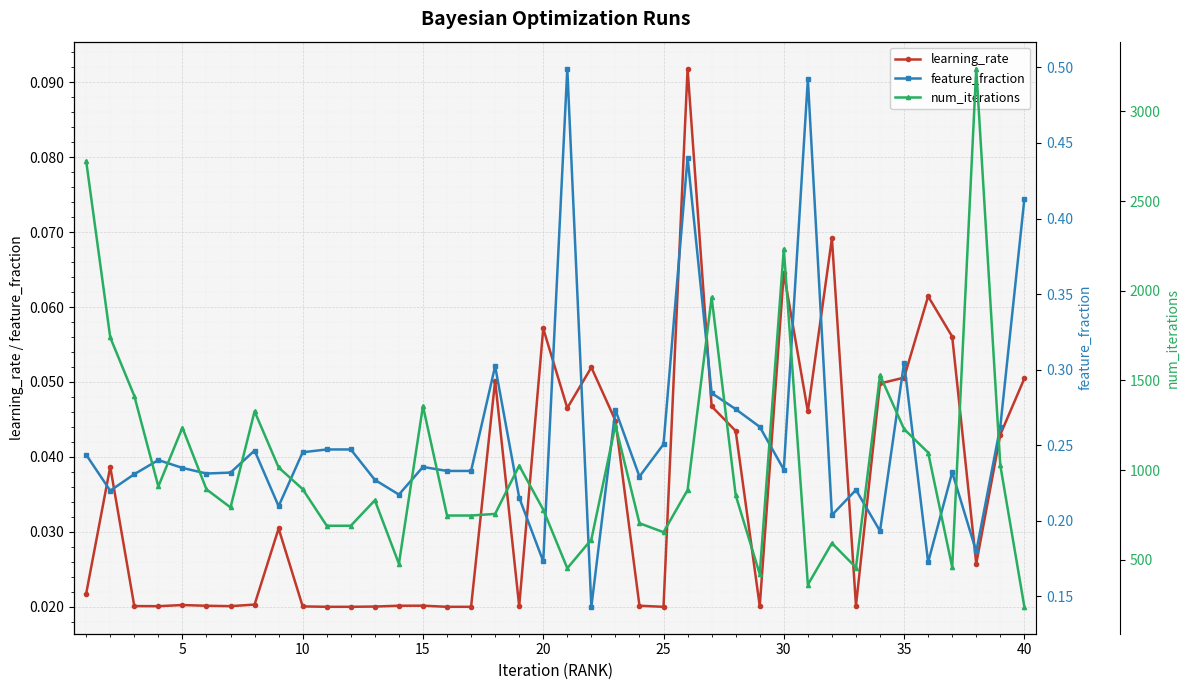

True or false: feature_fraction and num_iterations cross at least once.

False